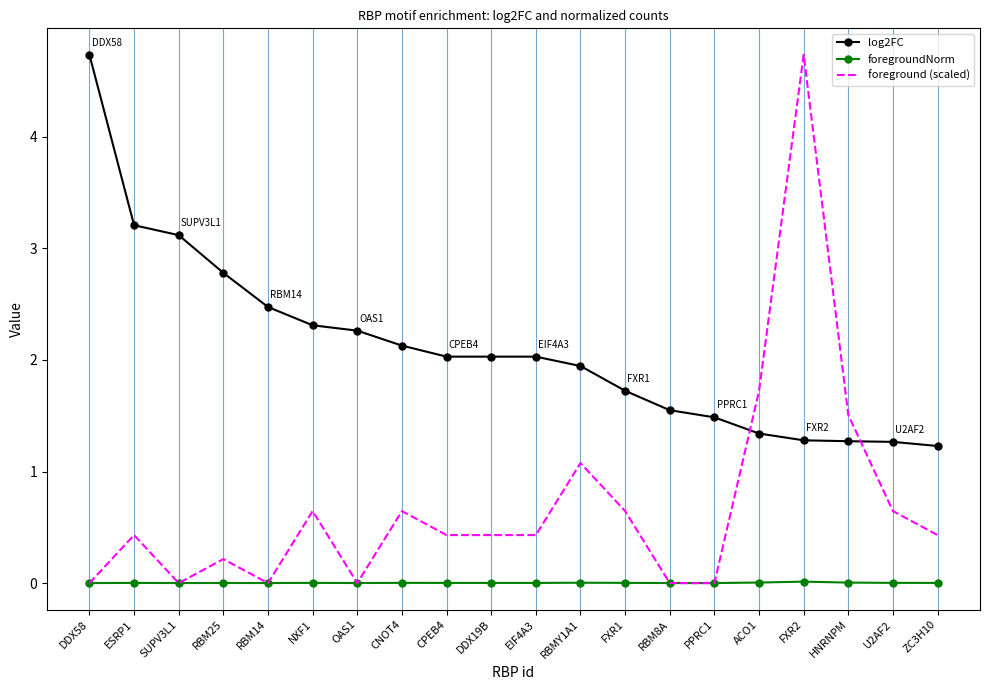

At which category is the sum across all series the highest?

FXR2